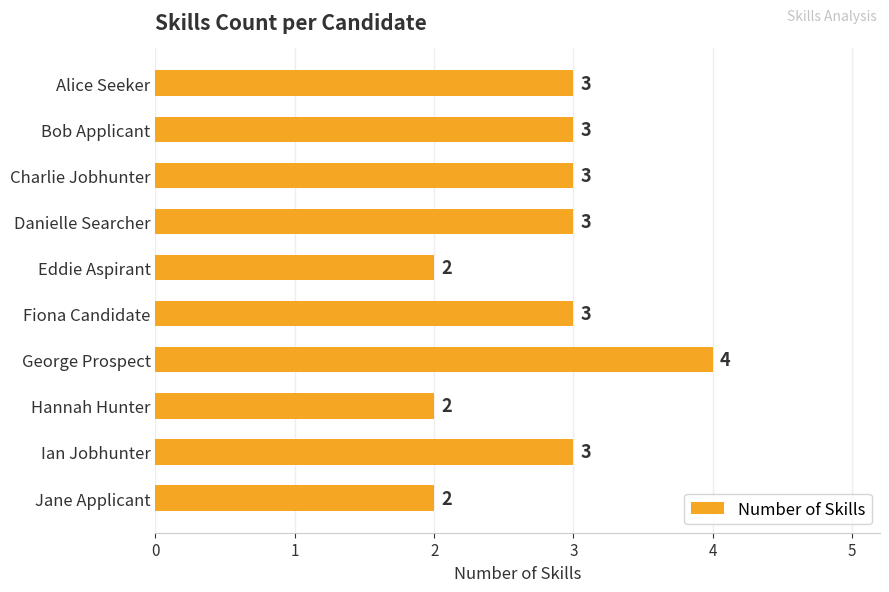

What is the difference between the second highest and second lowest values?

1